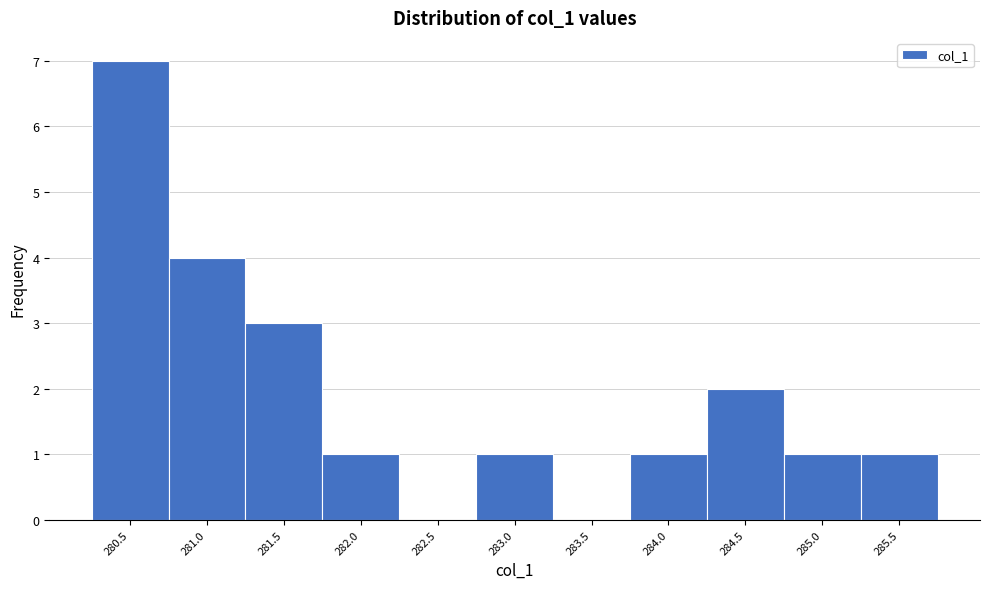

What is the height of the bar covering 284.8 to 285.3 on the x-axis? Neither the bar edges nor the heights are printed on the chart, so give them approximately, as read against the axes.

1